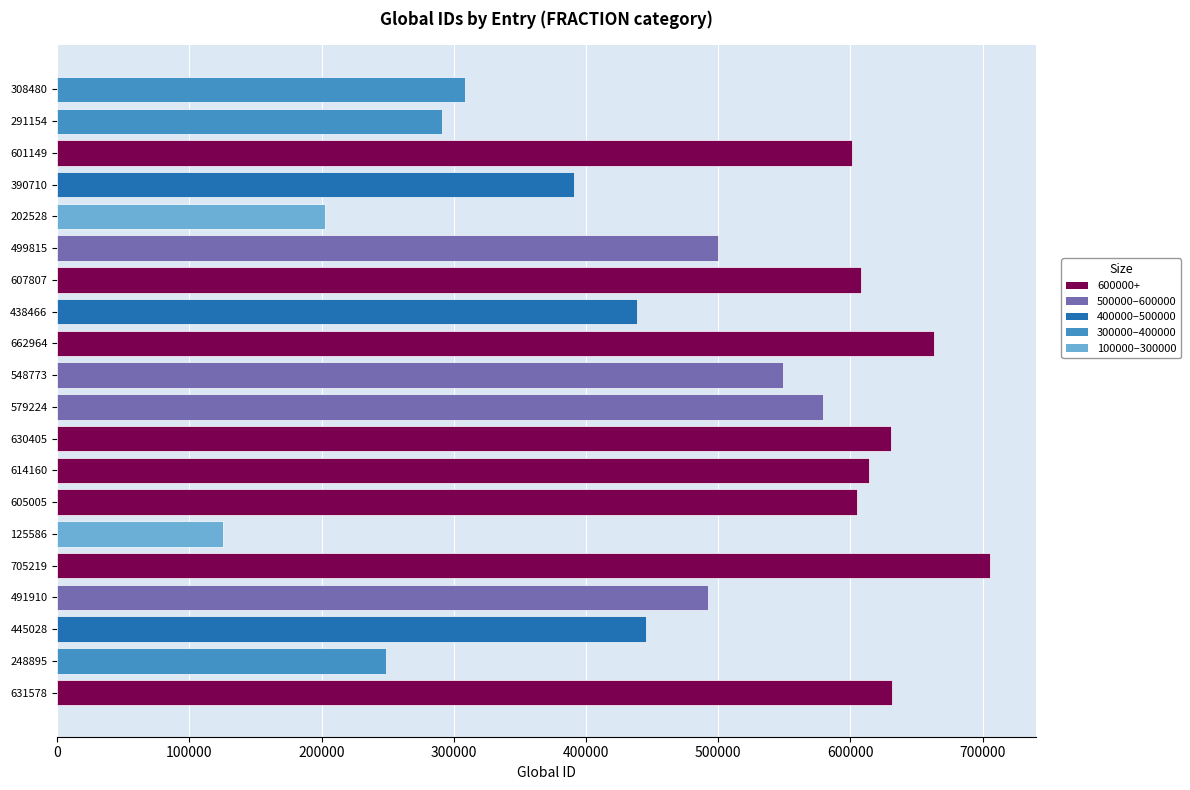

The value at 601149 is 601149. True or false?

True